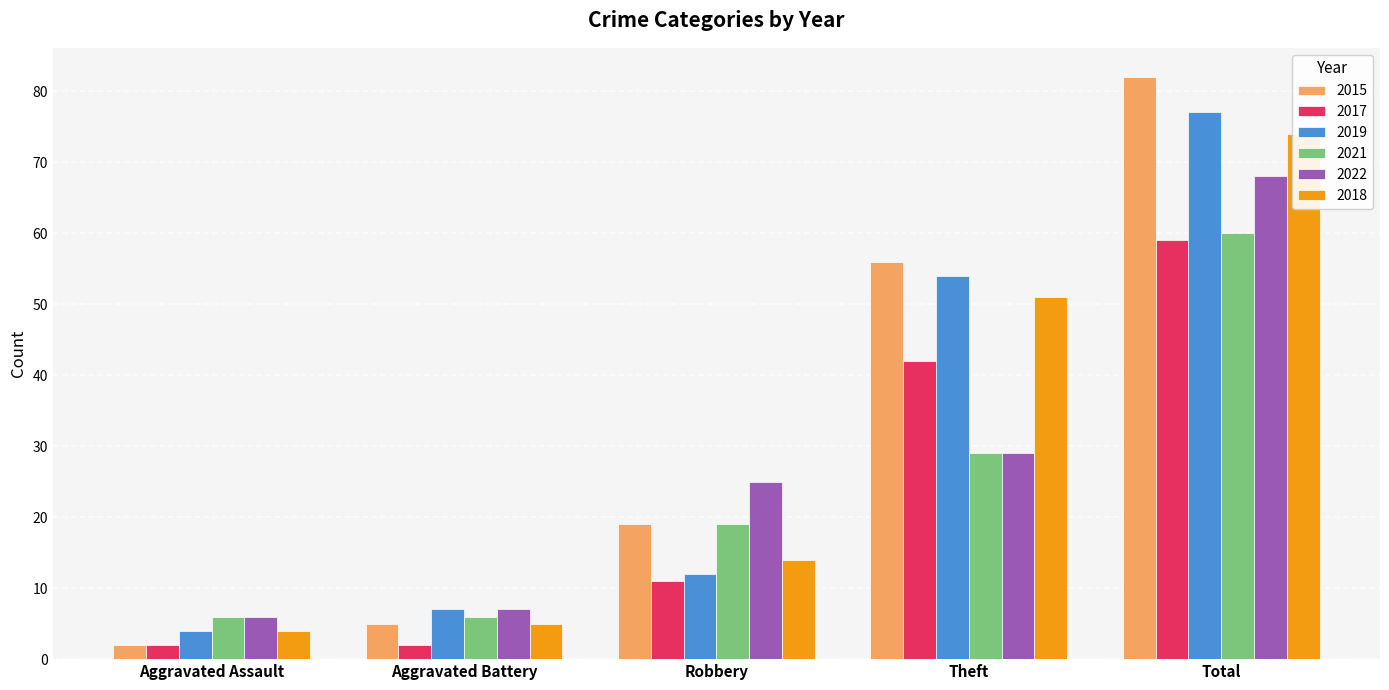

What is the highest value of the 2021 series?

60